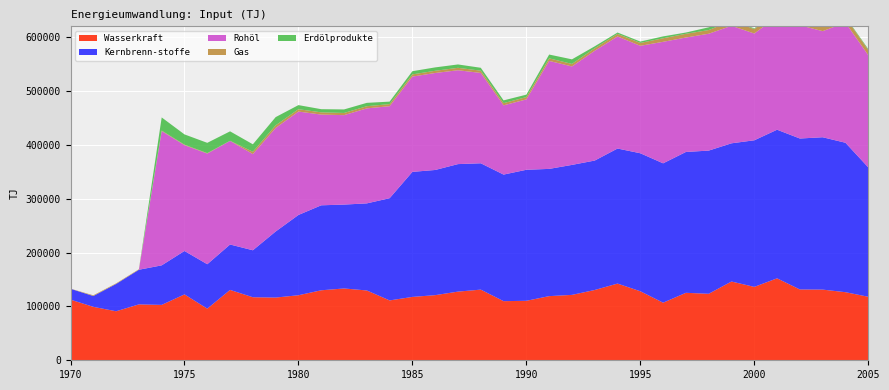

Reading right to left, what are all the values shown in this chart?

Wasserkraft: 2005=117930	2004=126420	2003=131200	2002=131450	2001=152140	2000=136260	1999=146220	1998=123460	1997=125260	1996=106910	1995=128150	1994=142400	1993=130510	1992=121410	1991=119100	1990=110430	1989=109750	1988=131180	1987=127480	1986=120920	1985=117640	1984=111140	1983=129610	1982=133330	1981=129950	1980=120750	1979=116440	1978=117040	1977=130640	1976=95840	1975=122310	1974=102830	1973=103770	1972=91000	1971=99230	1970=112580
Kernbrenn-stoffe: 2005=240220	2004=277440	2003=282880	2002=280280	2001=275920	2000=272170	1999=256610	1998=265830	1997=261500	1996=258750	1995=256210	1994=250730	1993=240320	1992=241320	1991=236230	1990=243250	1989=235010	1988=234570	1987=236740	1986=232400	1985=232160	1984=189770	1983=161680	1982=155740	1981=157770	1980=149050	1979=122650	1978=87220	1977=84310	1976=82480	1975=80630	1974=73420	1973=64320	1972=50730	1971=20110	1970=20180
Rohöl: 2005=208310	2004=223050	2003=196990	2002=210250	2001=209840	2000=198260	1999=218180	1998=216960	1997=212450	1996=225610	1995=199480	1994=208120	1993=203880	1992=182830	1991=200520	1990=130680	1989=128580	1988=167730	1987=174260	1986=180070	1985=176940	1984=170820	1983=176390	1982=166050	1981=168430	1980=191970	1979=192300	1978=178600	1977=192340	1976=205430	1975=196400	1974=249240	1973=0	1972=0	1971=0	1970=0
Gas: 2005=9710	2004=9680	2003=9600	2002=8750	2001=8530	2000=8190	1999=9080	1998=6810	1997=6960	1996=6600	1995=5330	1994=4730	1993=4640	1992=4670	1991=4710	1990=4270	1989=4070	1988=4190	1987=4490	1986=4080	1985=4060	1984=3880	1983=4020	1982=4050	1981=4160	1980=4360	1979=4860	1978=4240	1977=200	1976=830	1975=940	1974=950	1973=920	1972=1080	1971=1320	1970=230
Erdölprodukte: 2005=1730	2004=1250	2003=1610	2002=1290	2001=1330	2000=1230	1999=2440	1998=5120	1997=2340	1996=3460	1995=2580	1994=2530	1993=3590	1992=8480	1991=7070	1990=4530	1989=5120	1988=5380	1987=6270	1986=6310	1985=5910	1984=4610	1983=6240	1982=6540	1981=5870	1980=7620	1979=15220	1978=13900	1977=17560	1976=19130	1975=19080	1974=24440	1973=0	1972=0	1971=0	1970=0